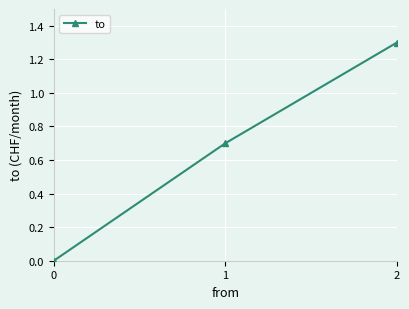

What is the difference between the maximum and minimum values?

1.3